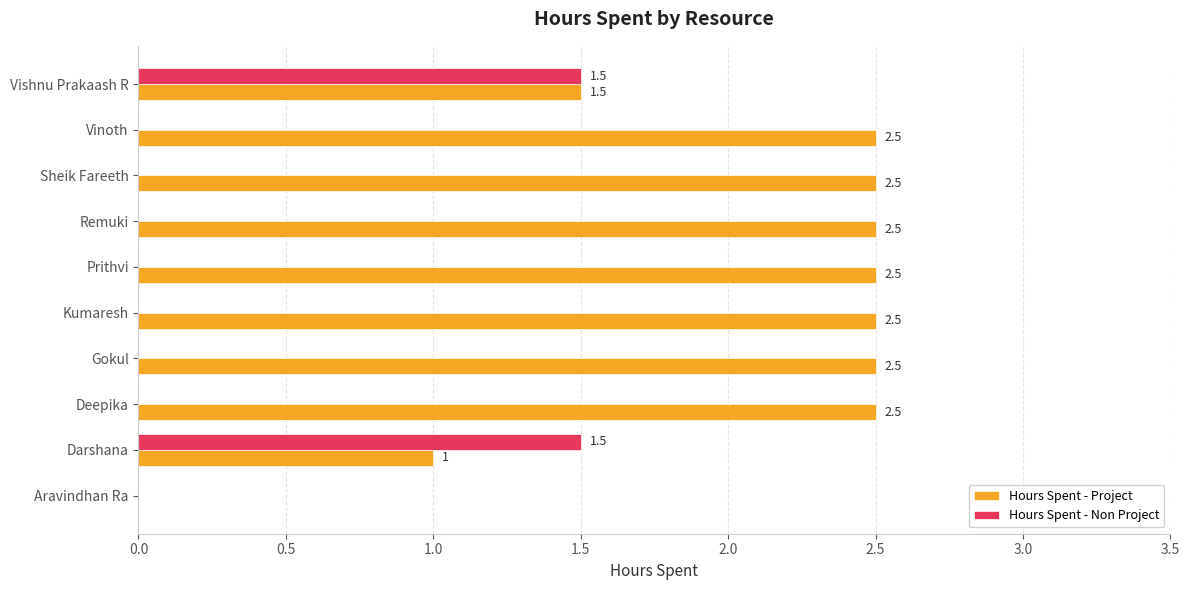

Read the Hours Spent - Project value at Deepika.

2.5